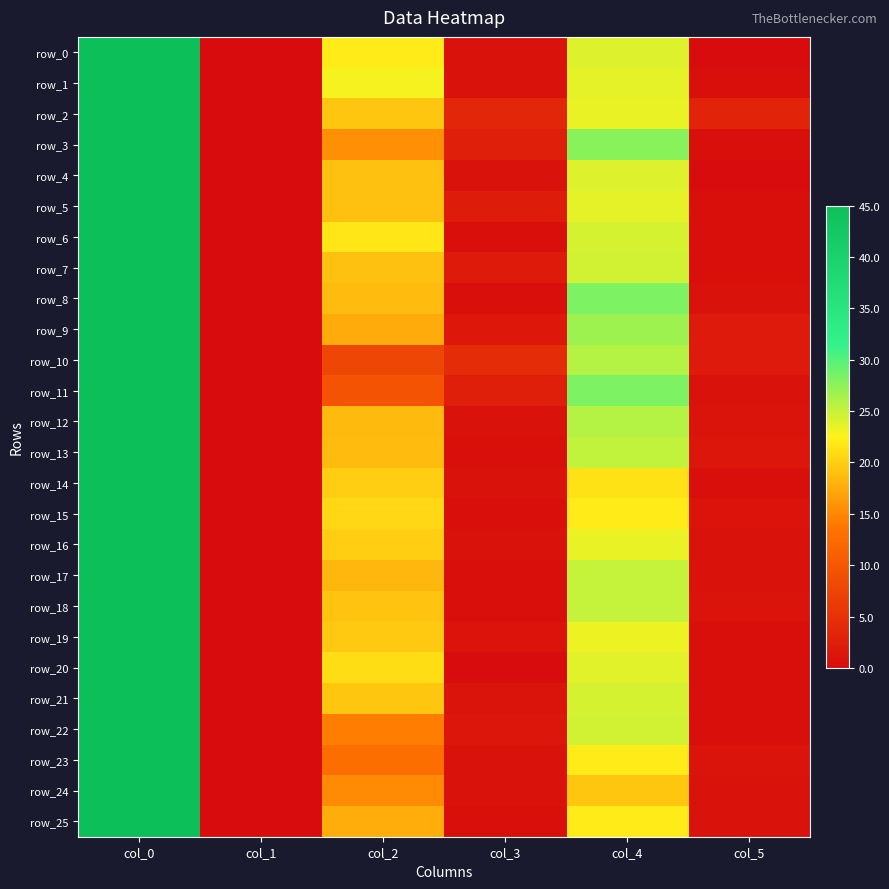

How many distinct data groups are displayed?

26